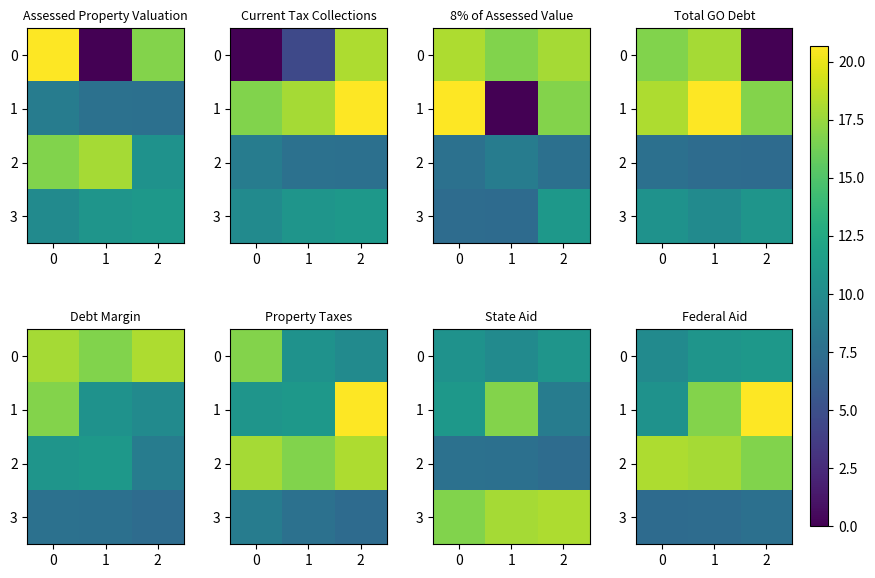

The value of 3 at 1 is 7.3. True or false?

True